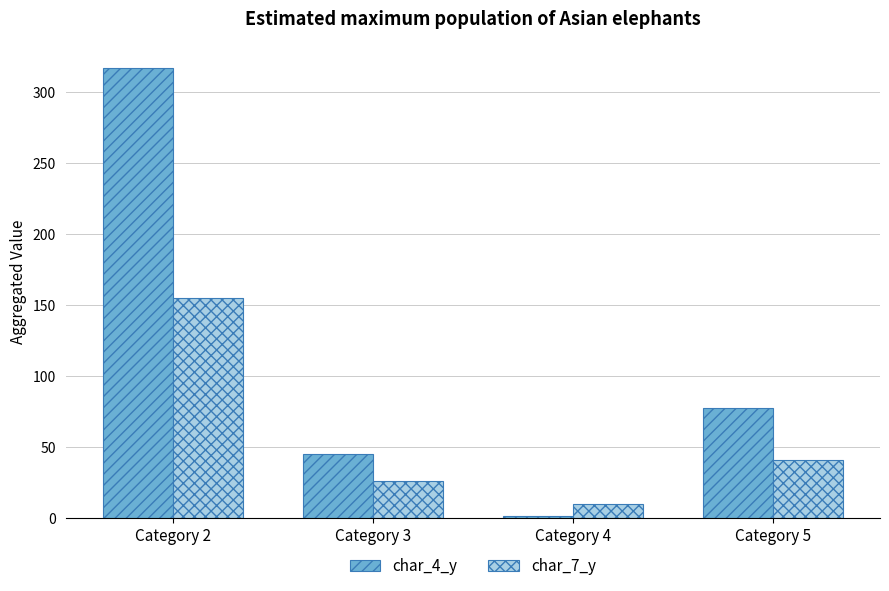

Which category has the lowest value in the char_4_y series?

Category 4